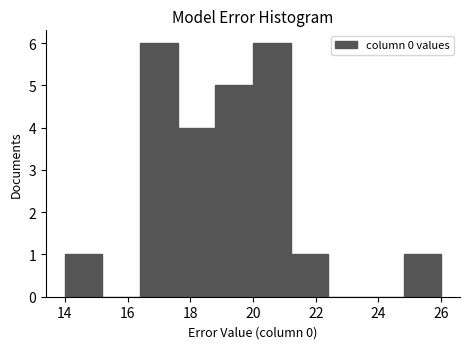

Reading left to right, transcribe this chart: for each bar, give the range it covers on the x-axis and its height. The values are not printed on the chart, so give them approximately, as read against the axis.

14.0 to 15.2: 1
15.2 to 16.4: 0
16.4 to 17.6: 6
17.6 to 18.8: 4
18.8 to 20.0: 5
20.0 to 21.2: 6
21.2 to 22.4: 1
22.4 to 23.6: 0
23.6 to 24.8: 0
24.8 to 26.0: 1